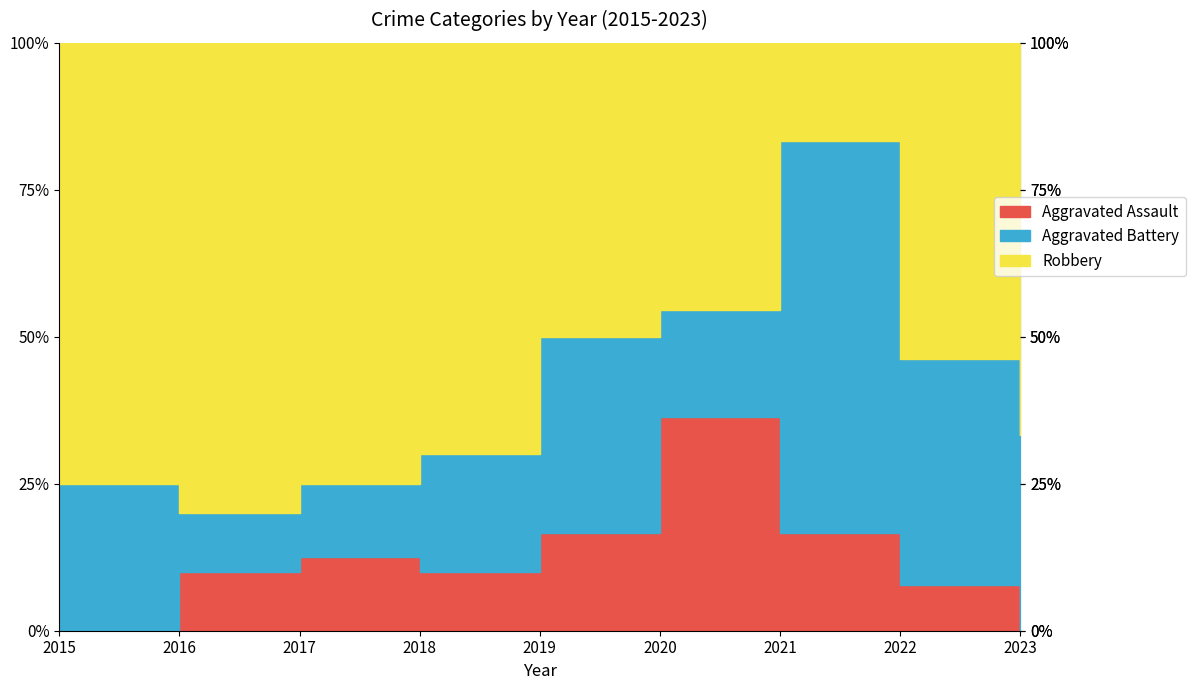

How many Robbery values are between 4 and 7?

6